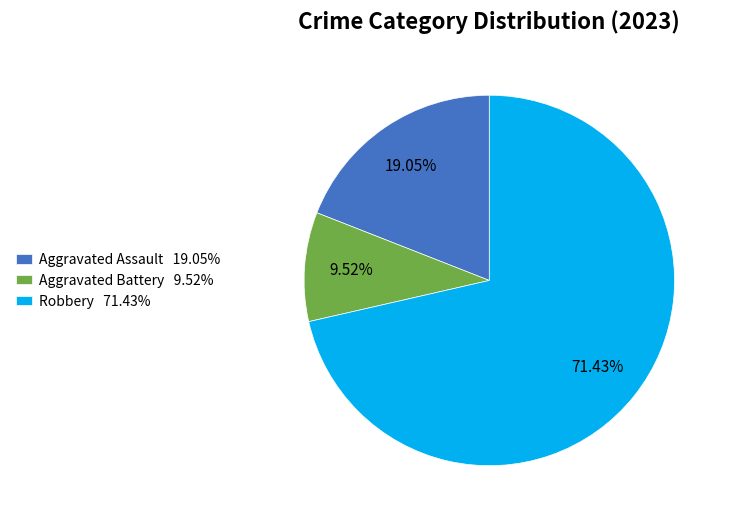

Rank the categories by value from highest to lowest.

Robbery 71.43%, Aggravated Assault 19.05%, Aggravated Battery 9.52%